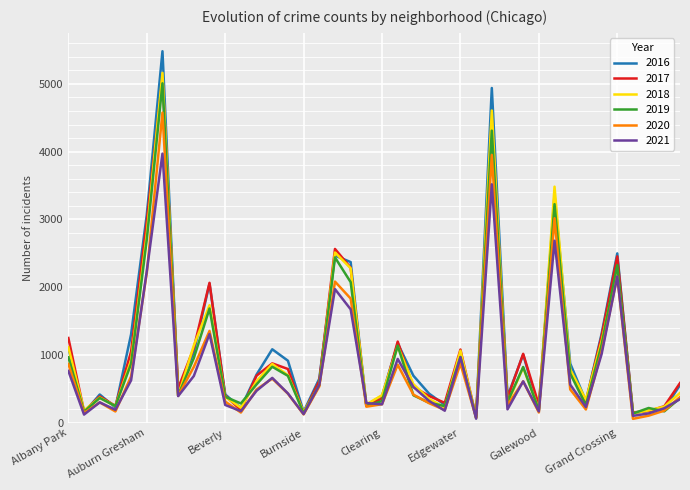

Does the chart display data point markers on the line(s)?

No